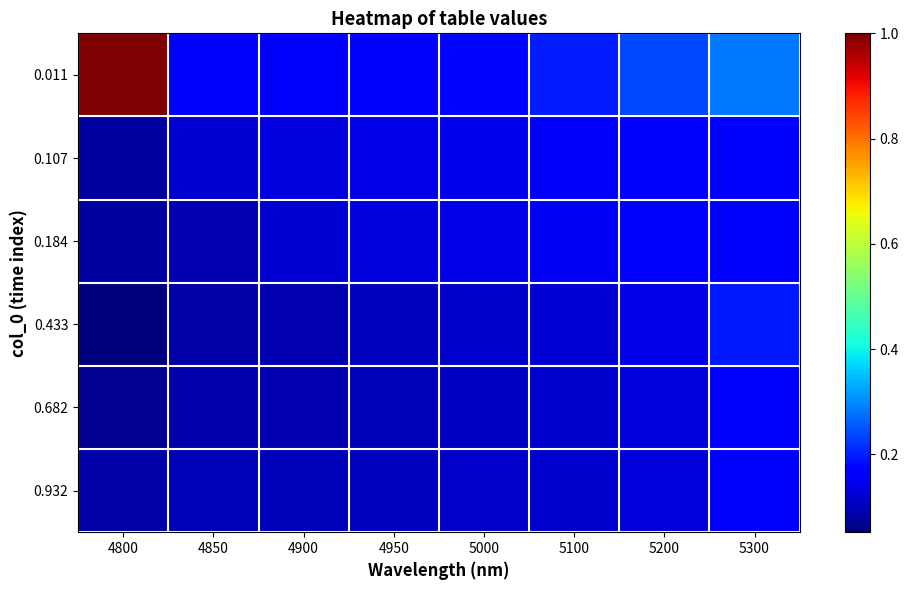

Reading left to right, list all the values displayed in this chart.

0.011: 4800=1.0	4850=0.2	4900=0.2	4950=0.2	5000=0.2	5100=0.2	5200=0.2	5300=0.3
0.107: 4800=0.1	4850=0.1	4900=0.1	4950=0.1	5000=0.1	5100=0.2	5200=0.2	5300=0.2
0.184: 4800=0.1	4850=0.1	4900=0.1	4950=0.1	5000=0.1	5100=0.1	5200=0.2	5300=0.2
0.433: 4800=0.1	4850=0.1	4900=0.1	4950=0.1	5000=0.1	5100=0.1	5200=0.1	5300=0.2
0.682: 4800=0.1	4850=0.1	4900=0.1	4950=0.1	5000=0.1	5100=0.1	5200=0.1	5300=0.2
0.932: 4800=0.1	4850=0.1	4900=0.1	4950=0.1	5000=0.1	5100=0.1	5200=0.1	5300=0.2